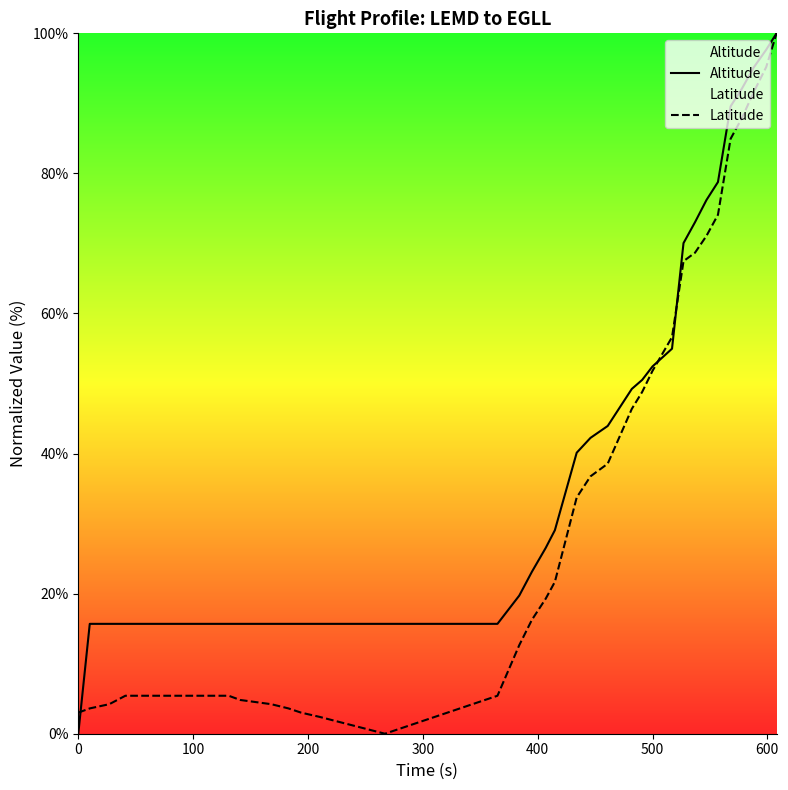

Which series has the largest total across all categories?

Altitude